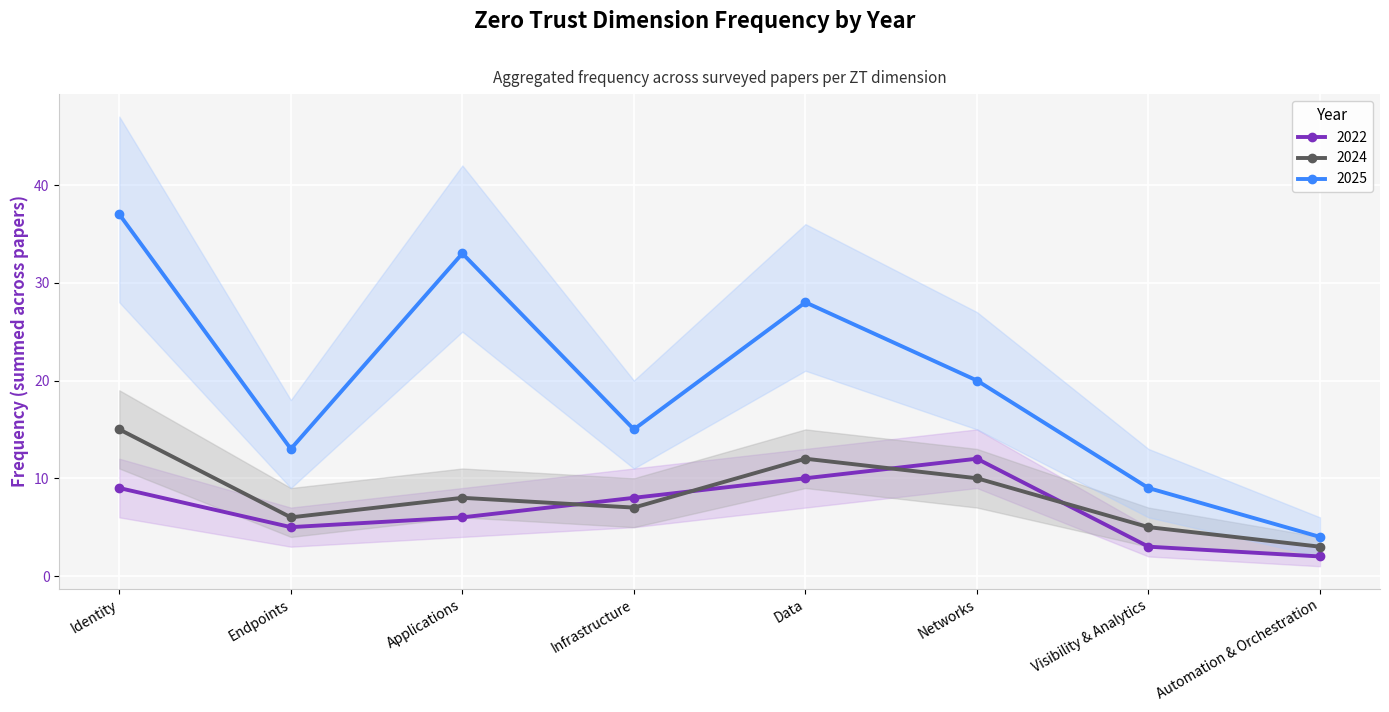

True or false: 2024 and 2025 intersect in this chart.

False